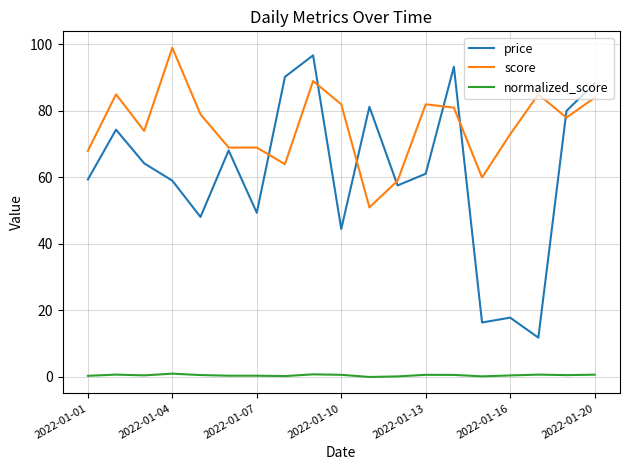

What is the maximum value shown in the chart?

99.0